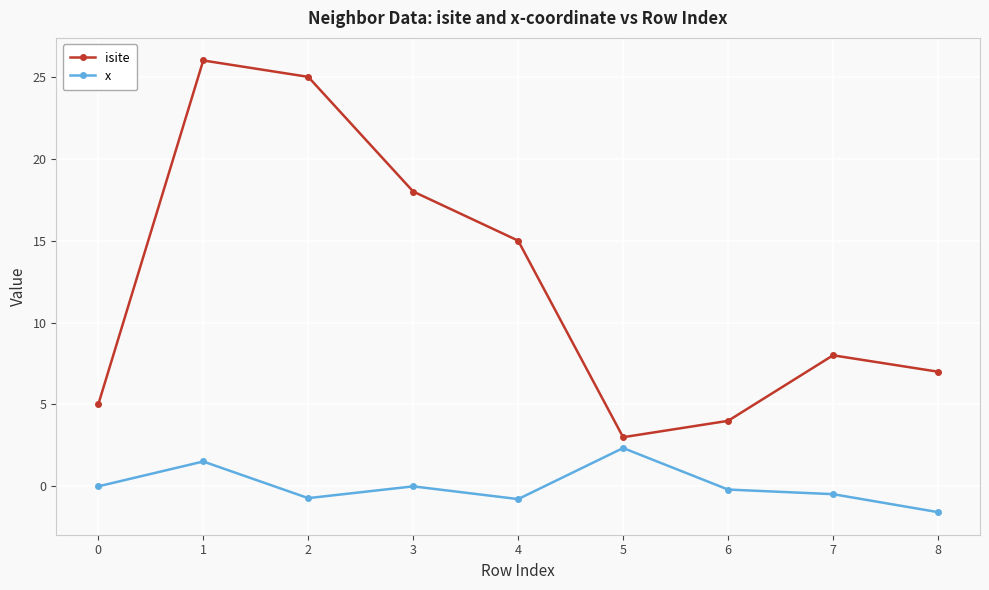

Rank the series at 5 from lowest to highest value.

x, isite